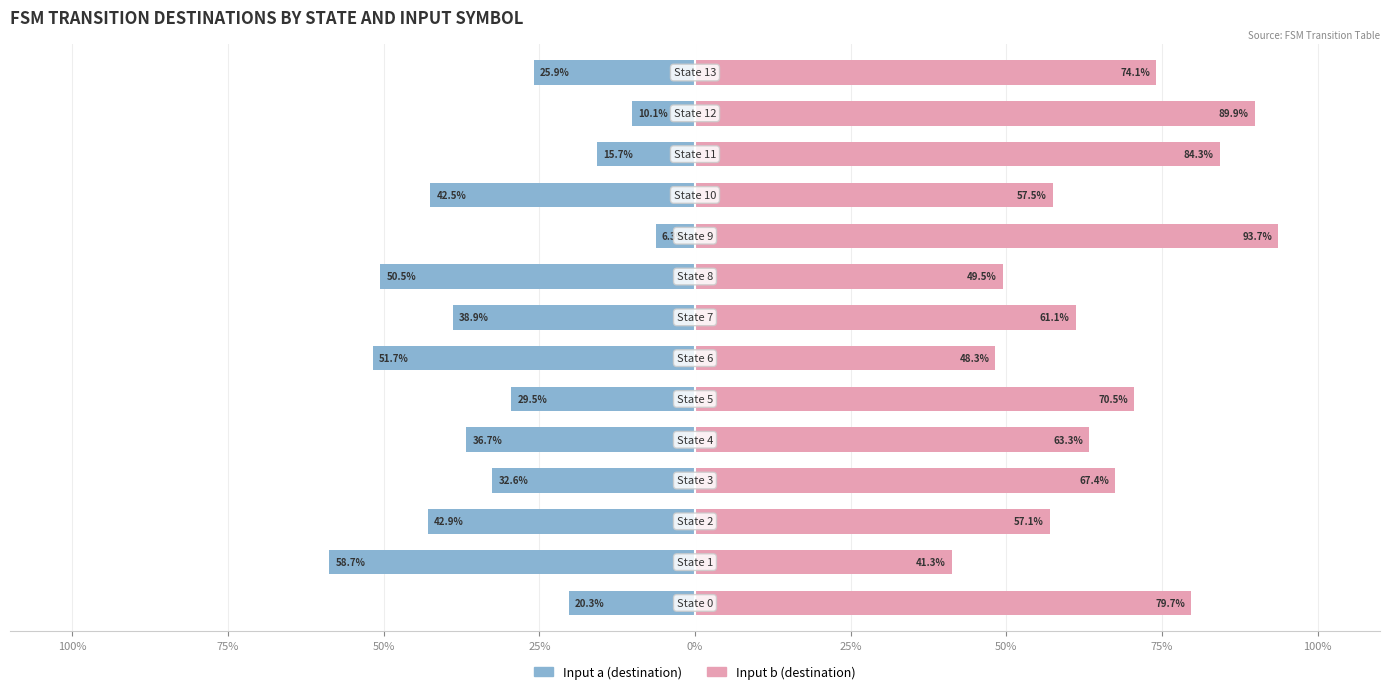

The value of Input b (destination) at 50% is 14.0. True or false?

False